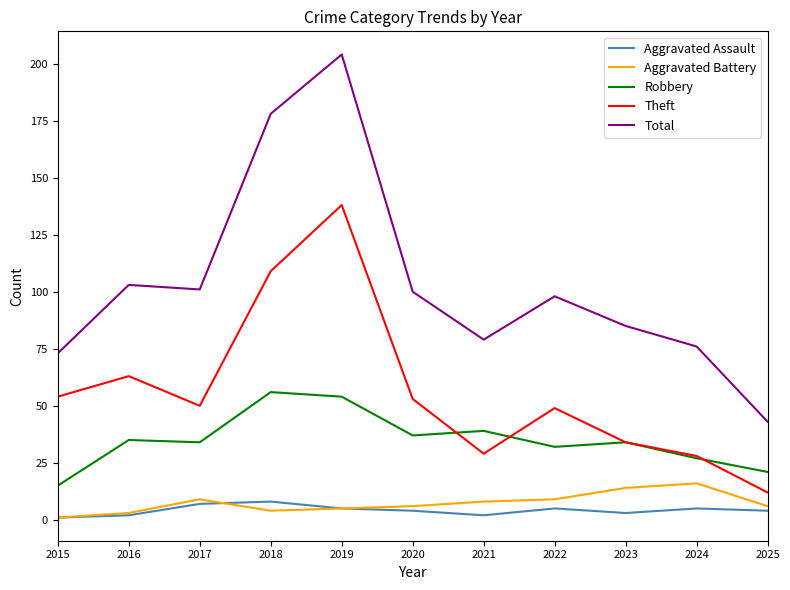

What is the difference between the maximum and second lowest values in the Robbery series?

35